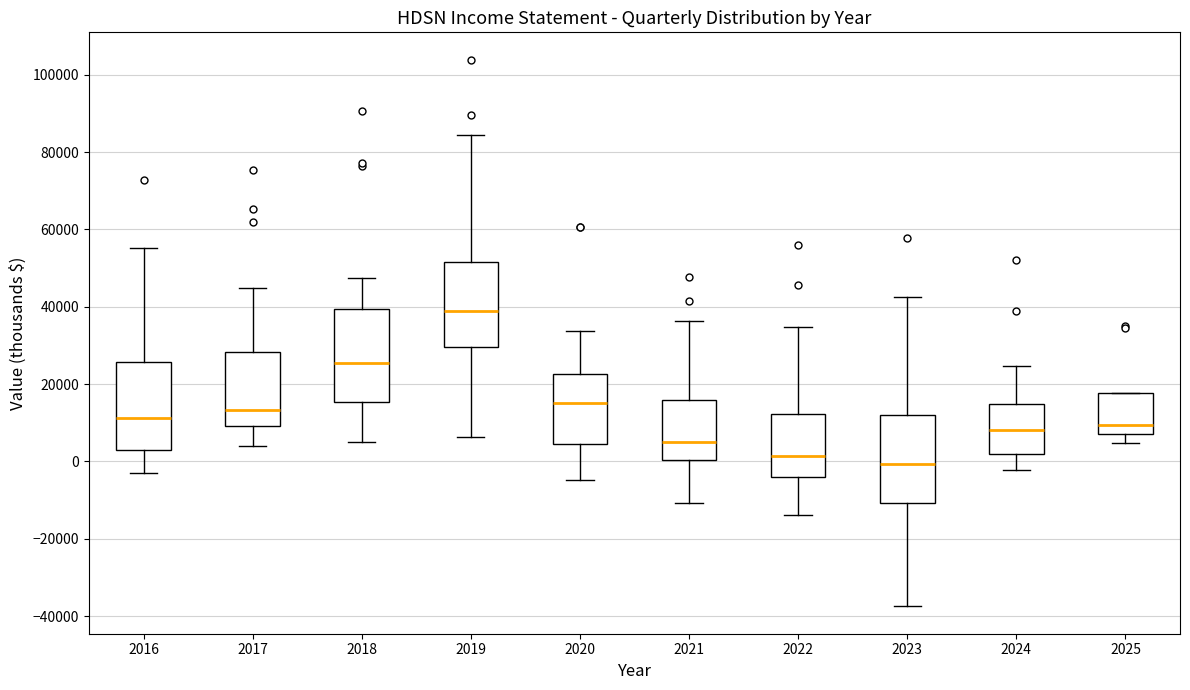

Reading left to right, transcribe this box plot: for each box, give where its median line is, the range the box spans, and where its two whiskers end, as read against the y-axis. The values are not printed on the chart, so give them approximately, as read against the axis.

2016: median 12000, box 4000 to 26000, whiskers -2000 to 56000
2017: median 14000, box 10000 to 28000, whiskers 4000 to 44000
2018: median 26000, box 16000 to 40000, whiskers 6000 to 48000
2019: median 38000, box 30000 to 52000, whiskers 6000 to 84000
2020: median 16000, box 4000 to 22000, whiskers -4000 to 34000
2021: median 6000, box 0 to 16000, whiskers -10000 to 36000
2022: median 2000, box -4000 to 12000, whiskers -14000 to 34000
2023: median 0, box -10000 to 12000, whiskers -38000 to 42000
2024: median 8000, box 2000 to 14000, whiskers -2000 to 24000
2025: median 10000, box 8000 to 18000, whiskers 4000 to 18000